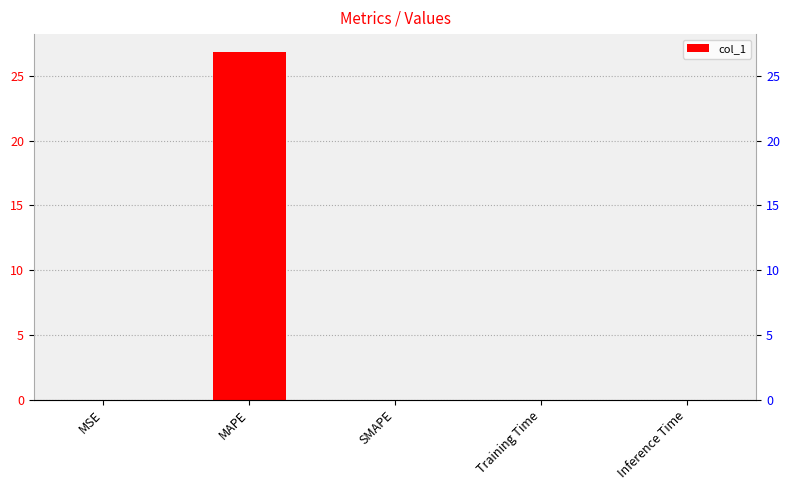

What is the sum of all values?

26.9